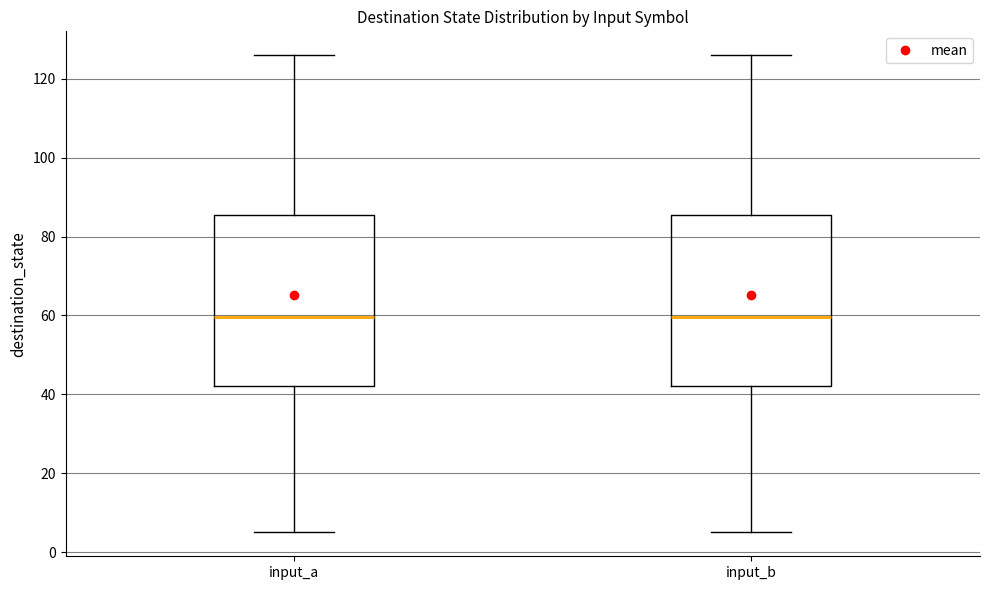

Reading left to right, transcribe this box plot: for each box, give where its median line is, the range the box spans, and where its two whiskers end, as read against the y-axis. The values are not printed on the chart, so give them approximately, as read against the axis.

input_a: median 60, box 42 to 86, whiskers 6 to 126
input_b: median 60, box 42 to 86, whiskers 6 to 126